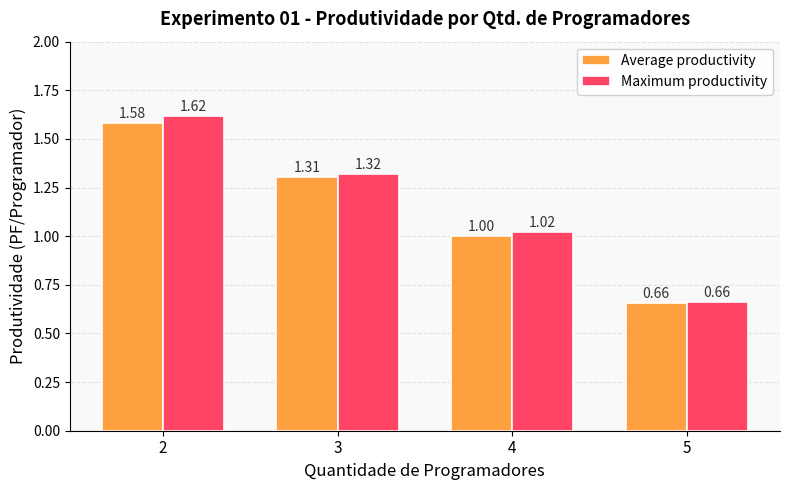

What is the difference between the maximum and second lowest values in the Average productivity series?

0.6